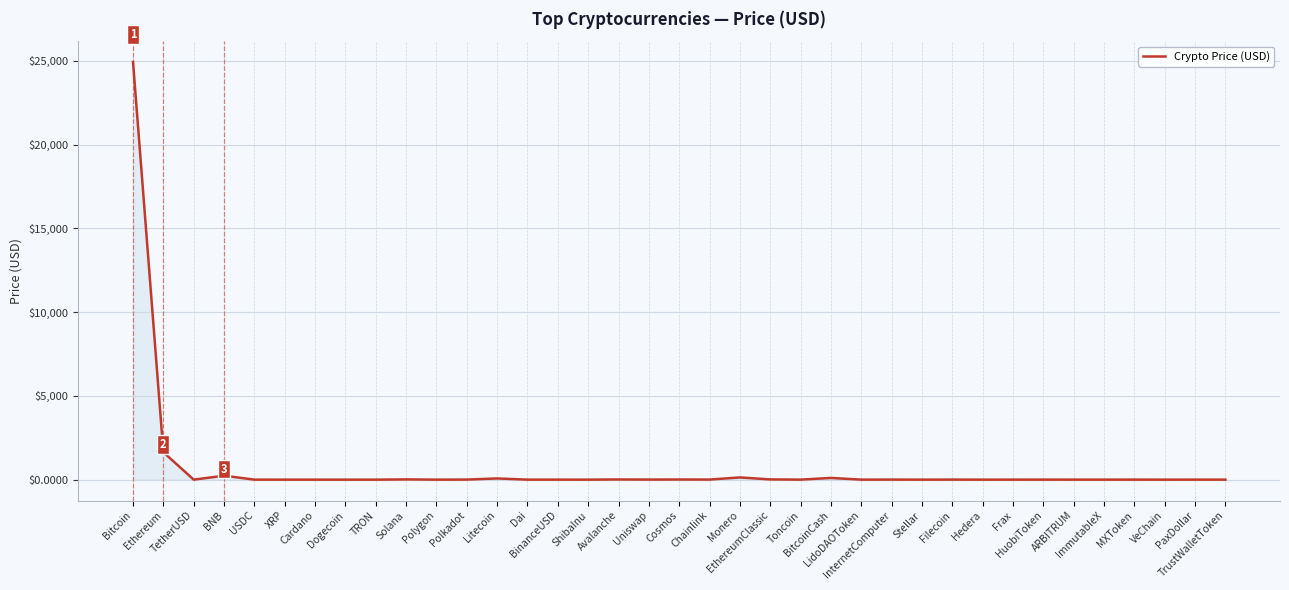

What is the difference between the values at ImmutableX and Frax?

0.4